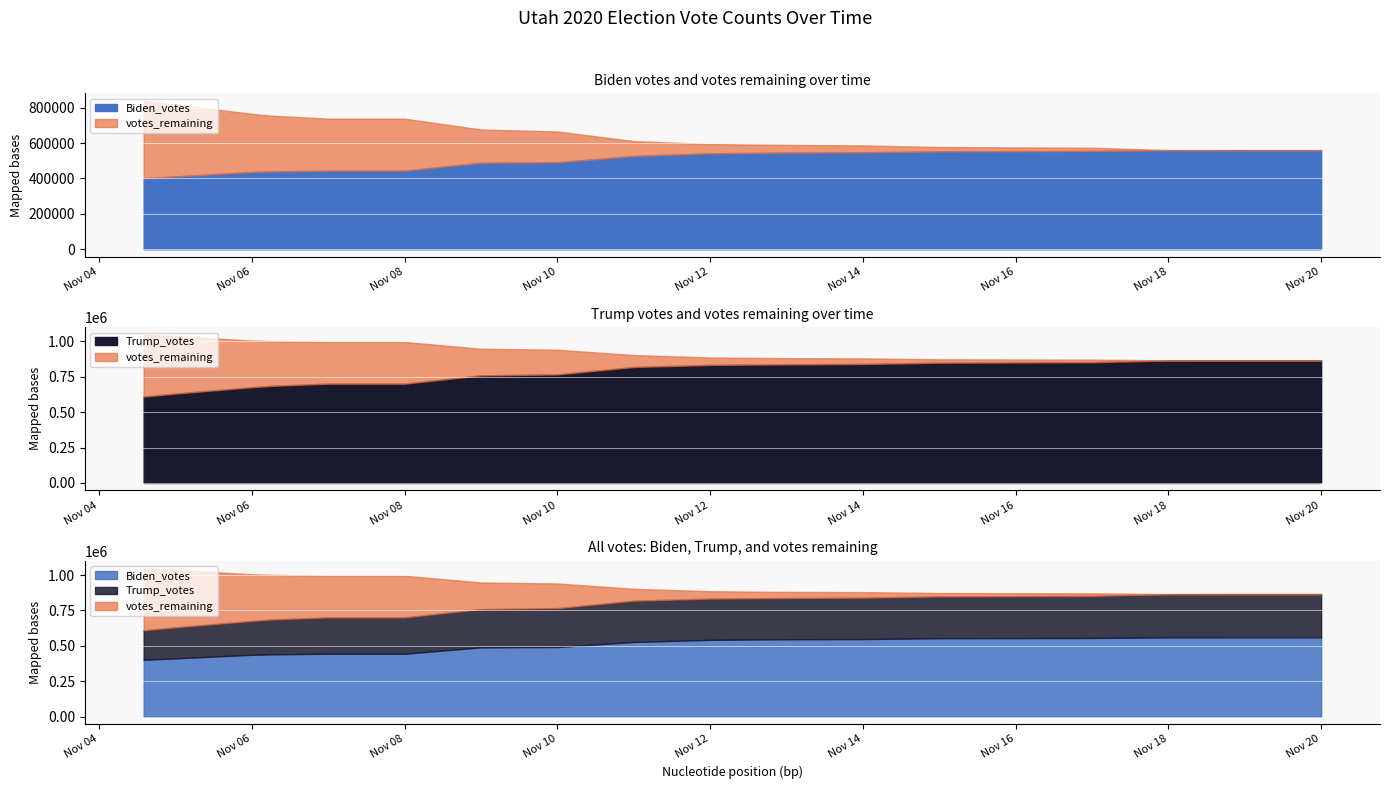

What is the maximum value shown in the chart?

865140